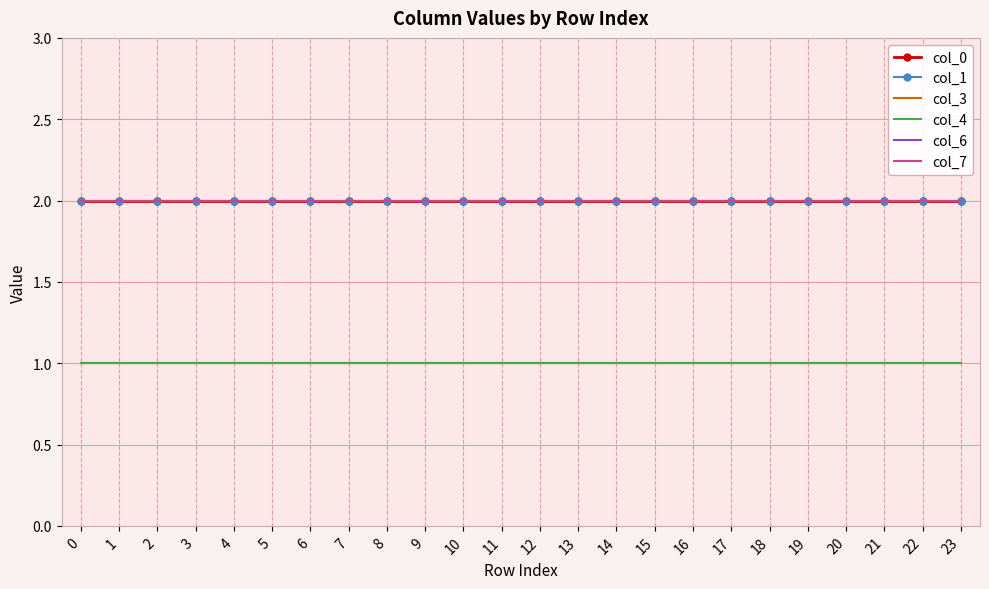

Reading right to left, list all the values displayed in this chart.

col_0: 2	2	2	2	2	2	2	2	2	2	2	2	2	2	2	2	2	2	2	2	2	2	2	2
col_1: 2	2	2	2	2	2	2	2	2	2	2	2	2	2	2	2	2	2	2	2	2	2	2	2
col_3: 1	1	1	1	1	1	1	1	1	1	1	1	1	1	1	1	1	1	1	1	1	1	1	1
col_4: 1	1	1	1	1	1	1	1	1	1	1	1	1	1	1	1	1	1	1	1	1	1	1	1
col_6: 2	2	2	2	2	2	2	2	2	2	2	2	2	2	2	2	2	2	2	2	2	2	2	2
col_7: 2	2	2	2	2	2	2	2	2	2	2	2	2	2	2	2	2	2	2	2	2	2	2	2